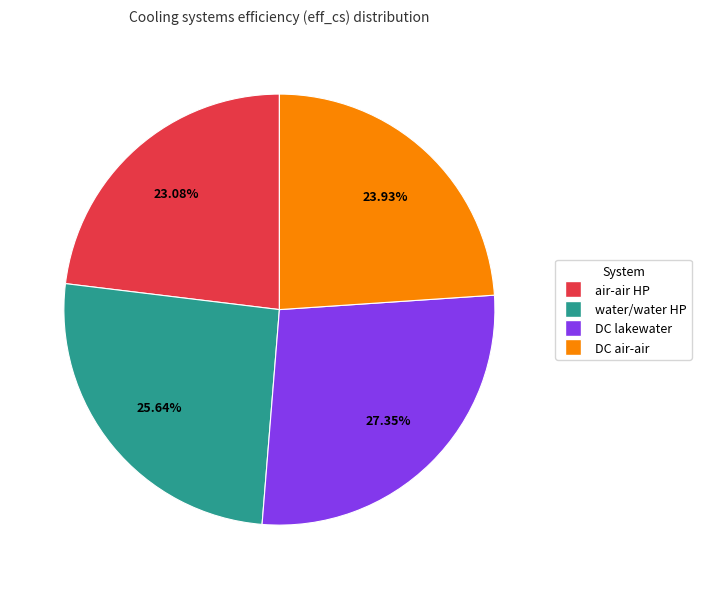

Is there any slice that represents more than half of the pie?

No